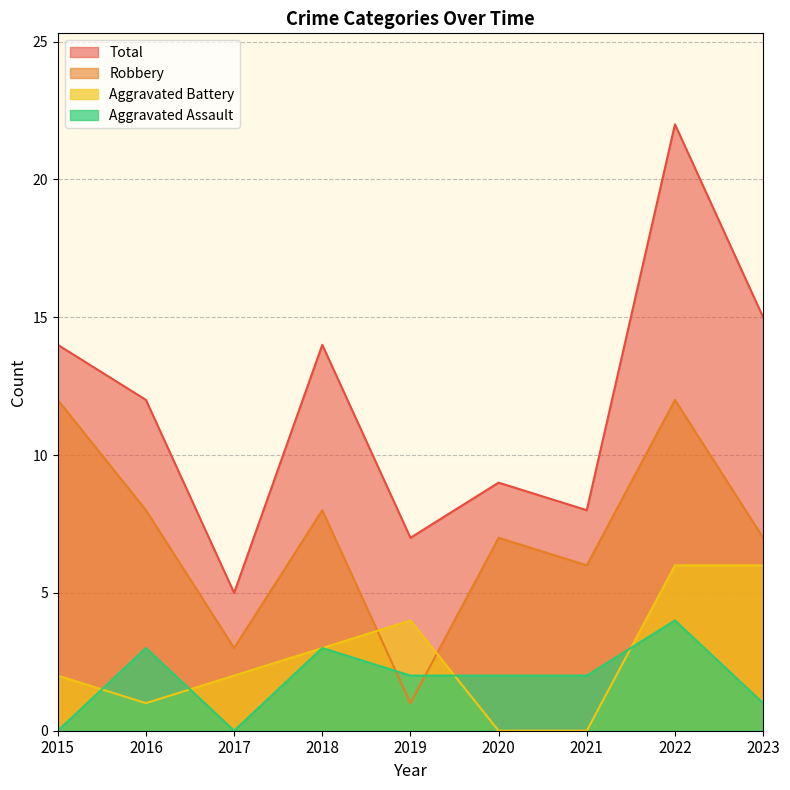

True or false: Total and Aggravated Assault intersect in this chart.

False